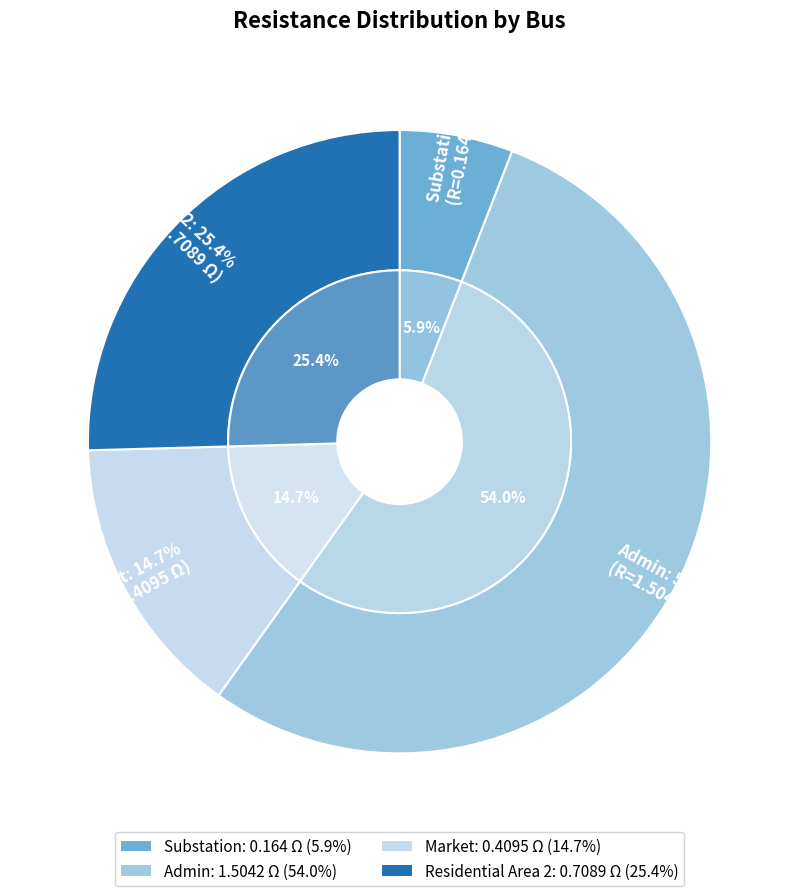

True or false: Market accounts for 15% of the total.

True